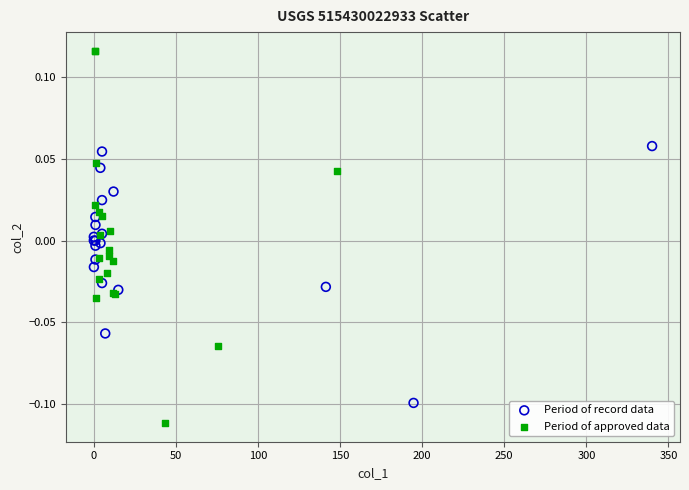

What are all the series names shown in the legend?

Period of record data, Period of approved data